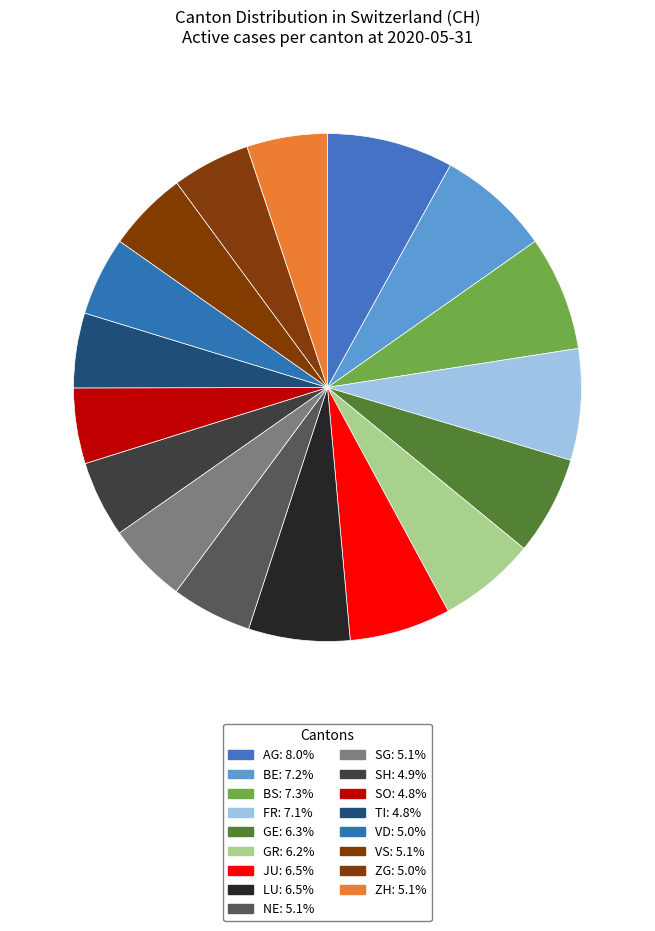

How many segments does this pie chart have?

17